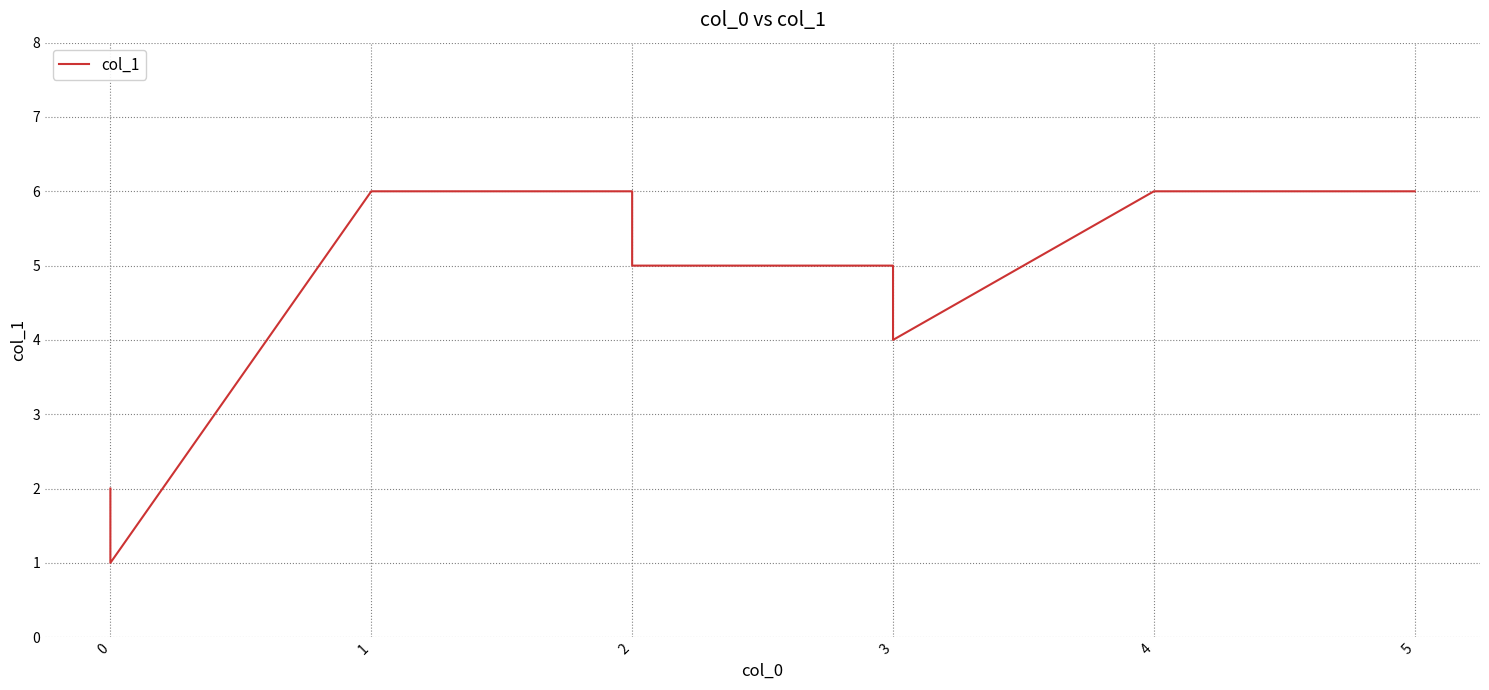

How many points are lower than both their immediate neighbors (excluding endpoints)?

2